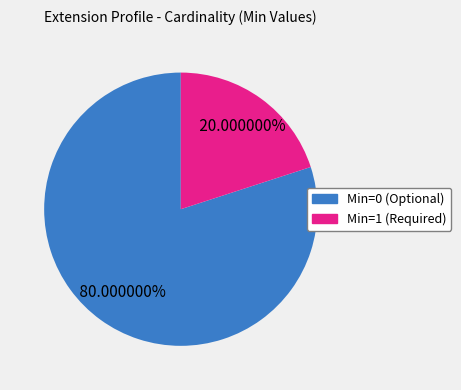

Is the sum of Min=0 (Optional) and Min=1 (Required) greater than half?

Yes